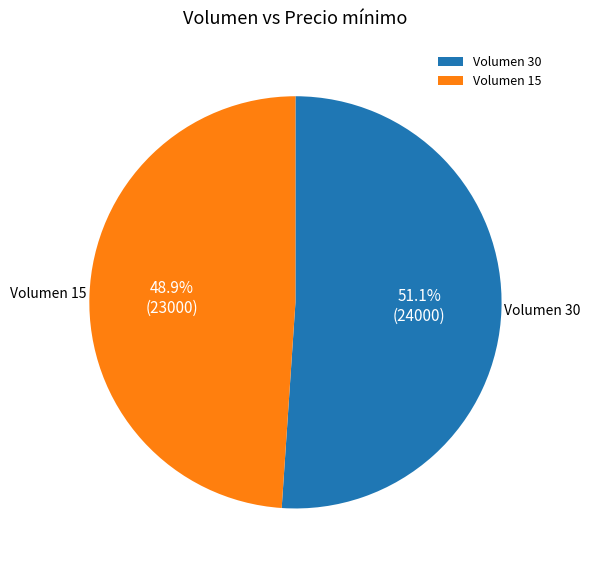

Between Volumen 15 and Volumen 30, which is larger?

Volumen 30